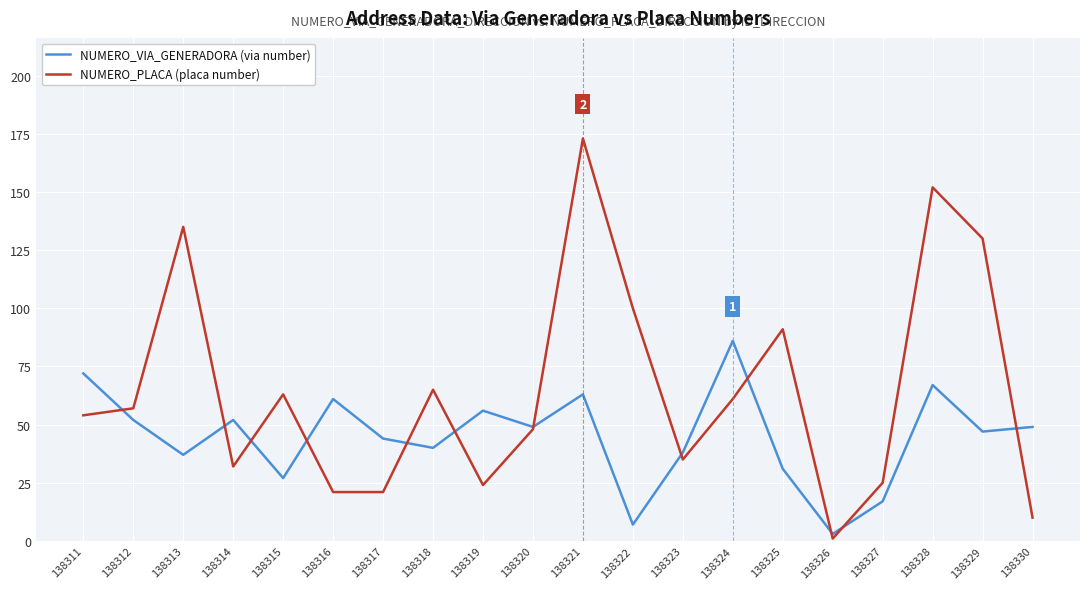

Rank the series by their average value, from highest to lowest.

NUMERO_PLACA (placa number), NUMERO_VIA_GENERADORA (via number)